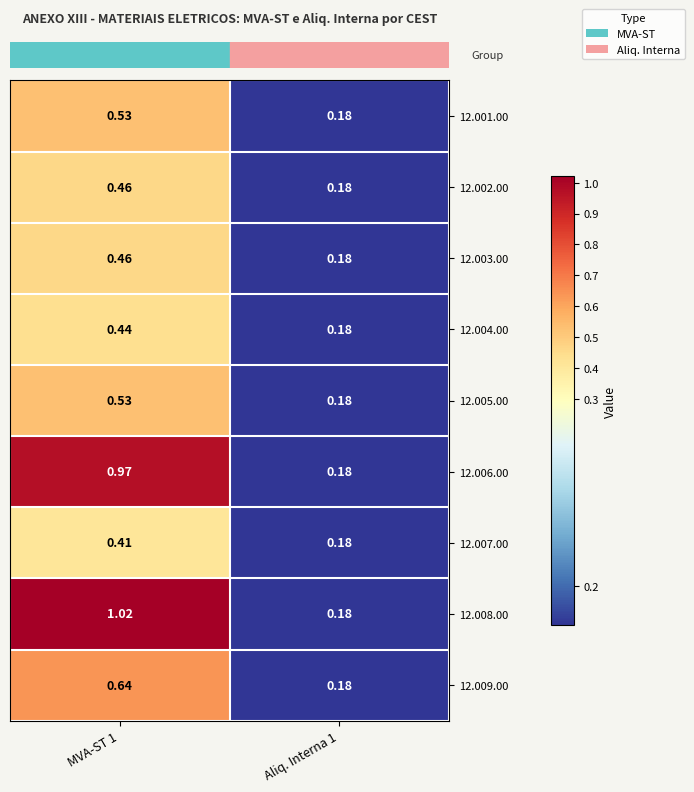

At how many categories does at least one series exceed 0?

2